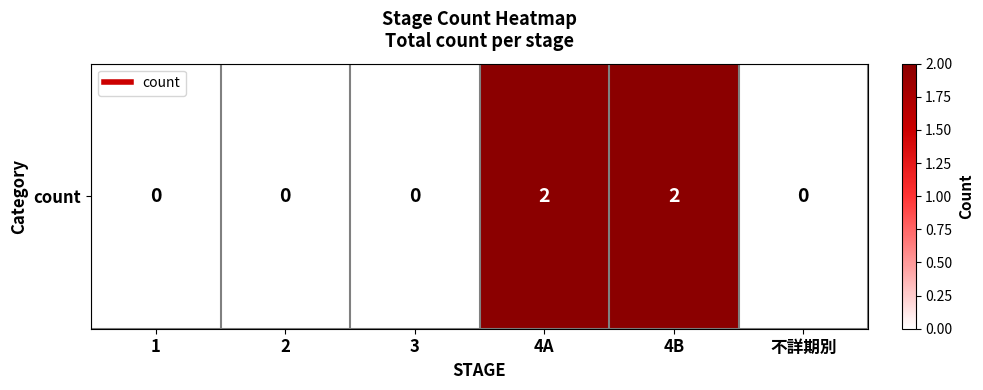

List the labels in order of value, smallest first.

1, 2, 3, 不詳期別, 4A, 4B